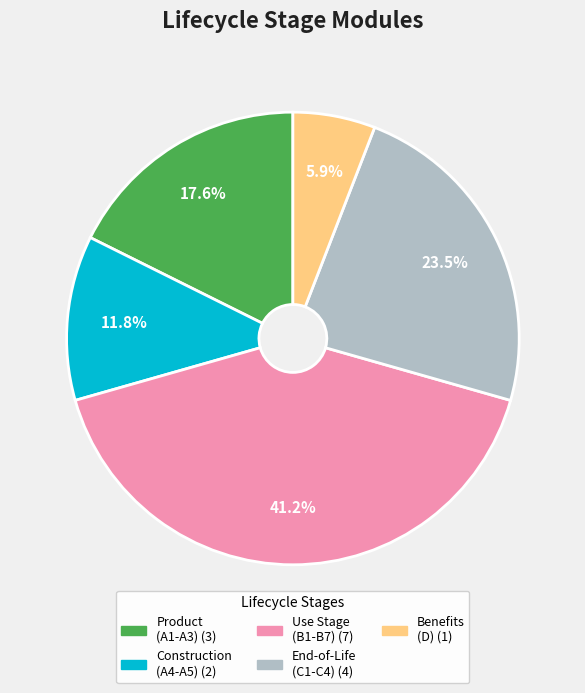

Does any single category account for the majority?

No